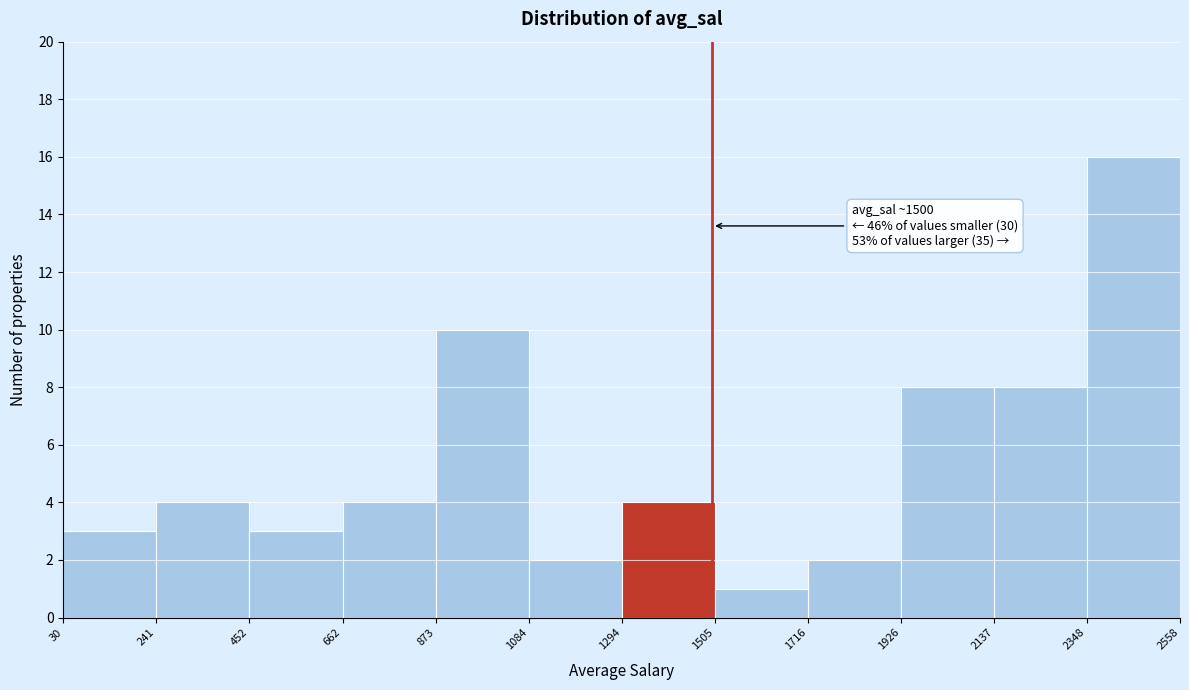

Which range on the x-axis has the tallest bar?

2348 to 2558